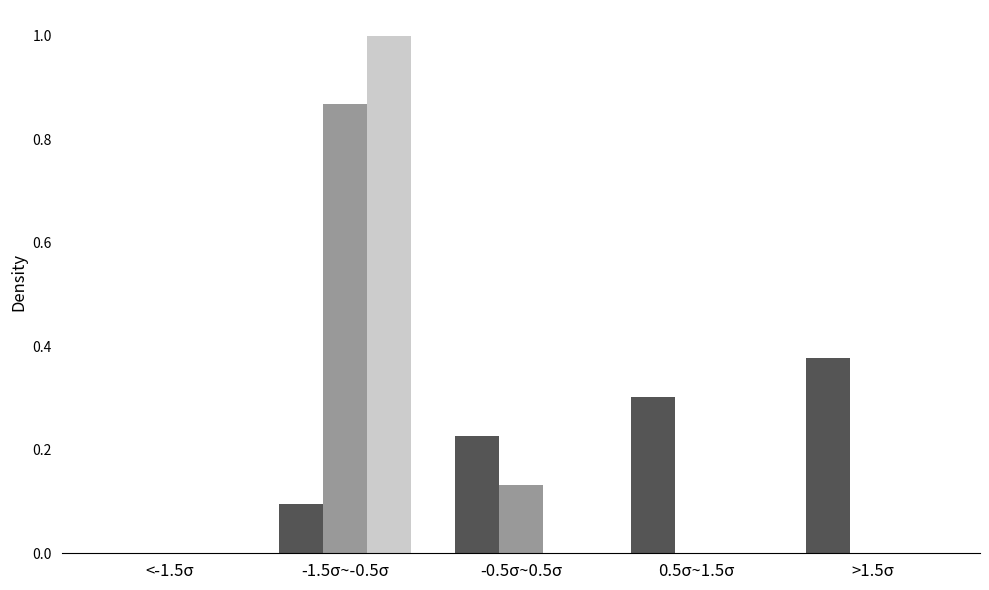

At which category is the sum across all series the highest?

-1.5σ~-0.5σ